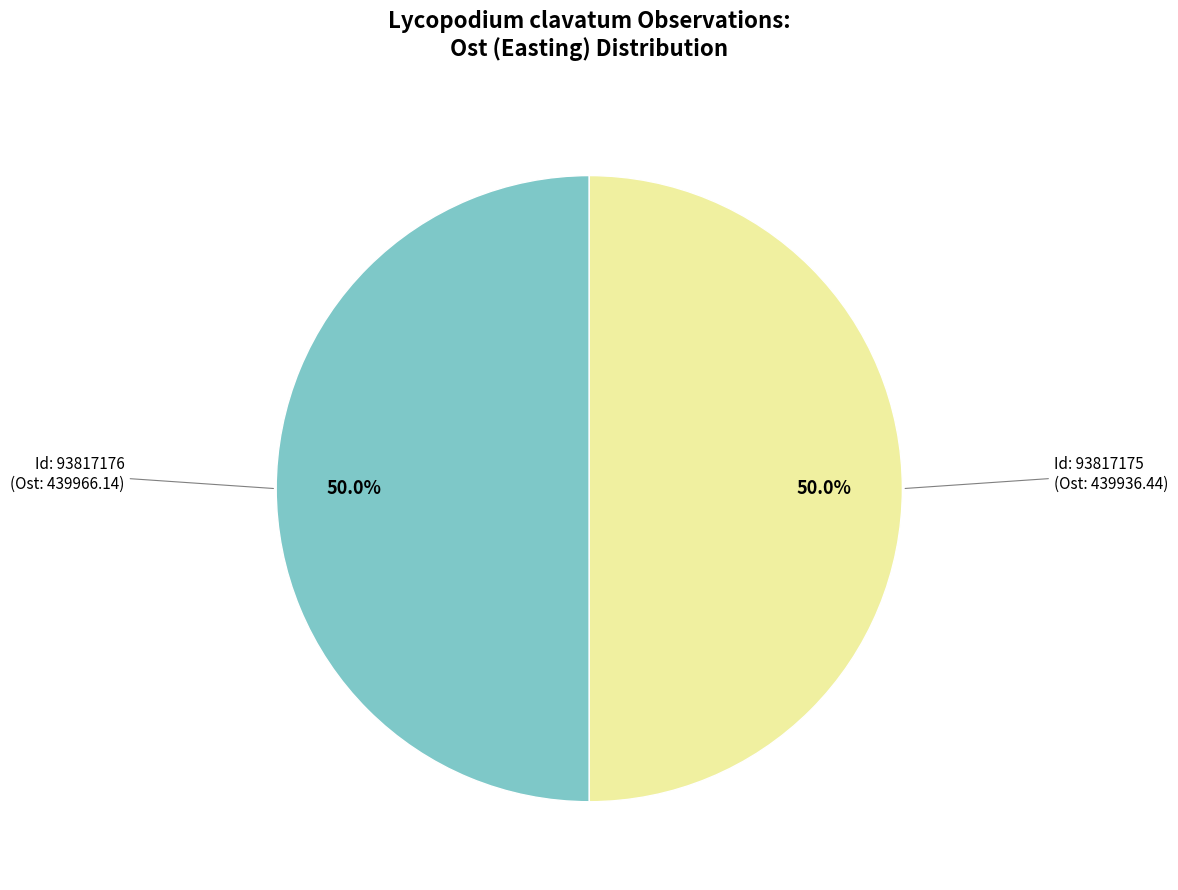

Rank the categories by value from lowest to highest.

93817175, 93817176